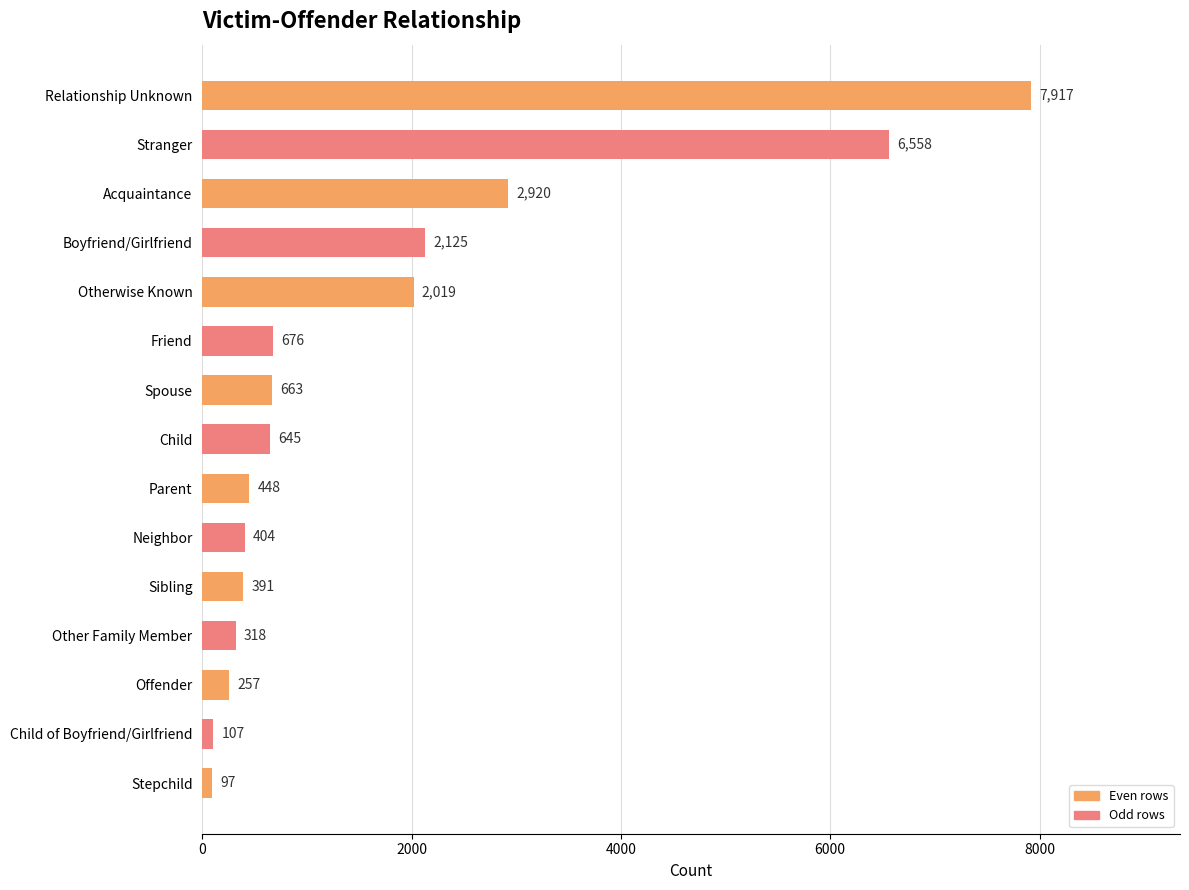

How many bars are there in total?

15